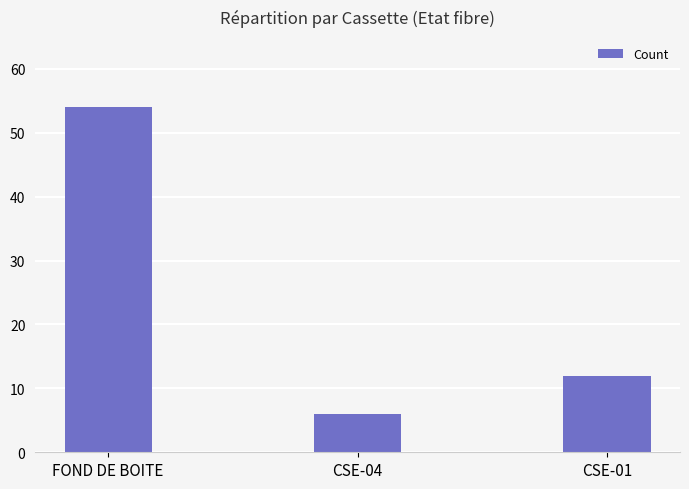

What is the minimum value shown in the chart?

6